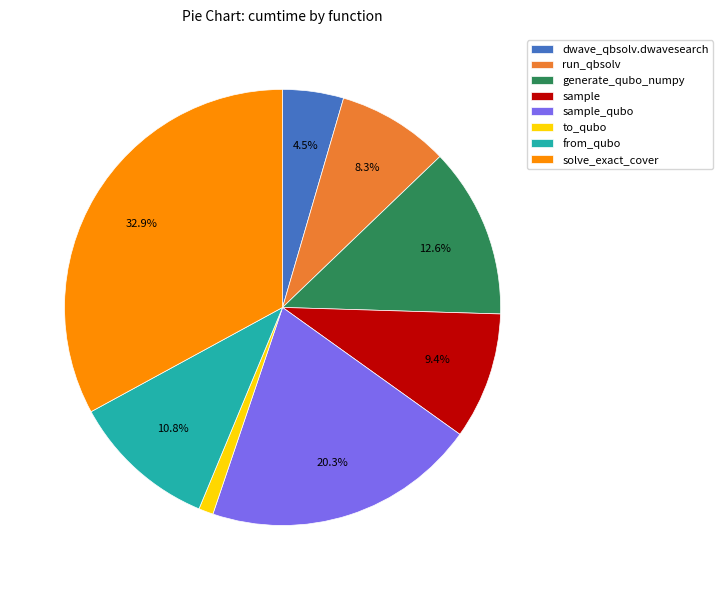

Which category has the smallest portion of the pie?

to_qubo